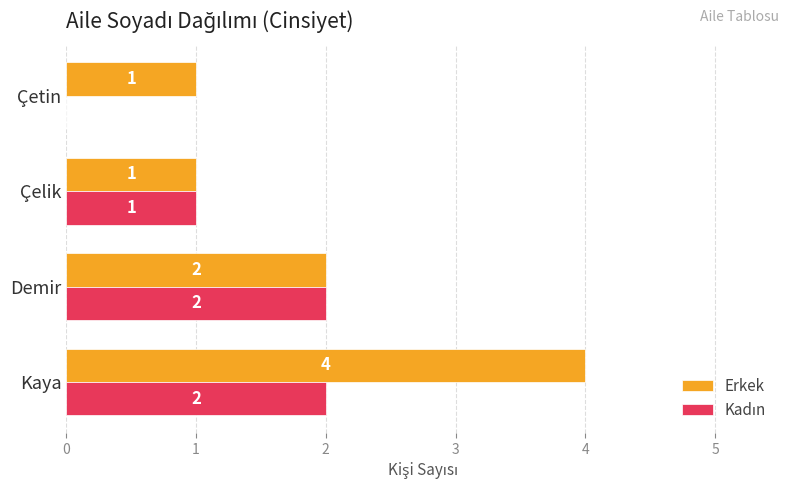

Read the Erkek value at Kaya.

4